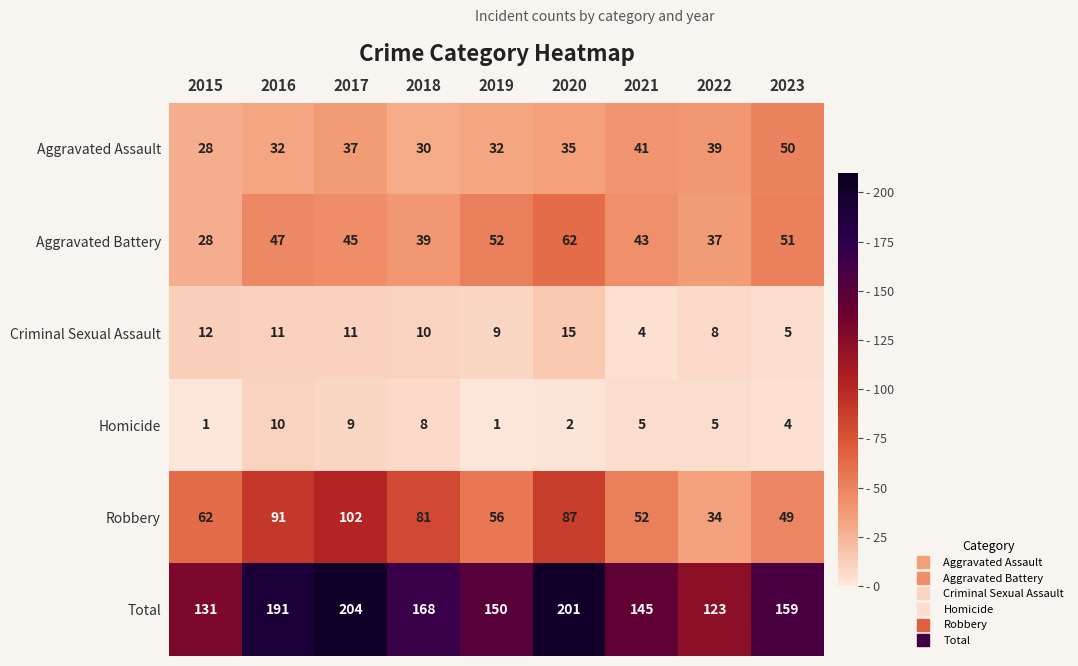

What is the greatest value displayed?

204